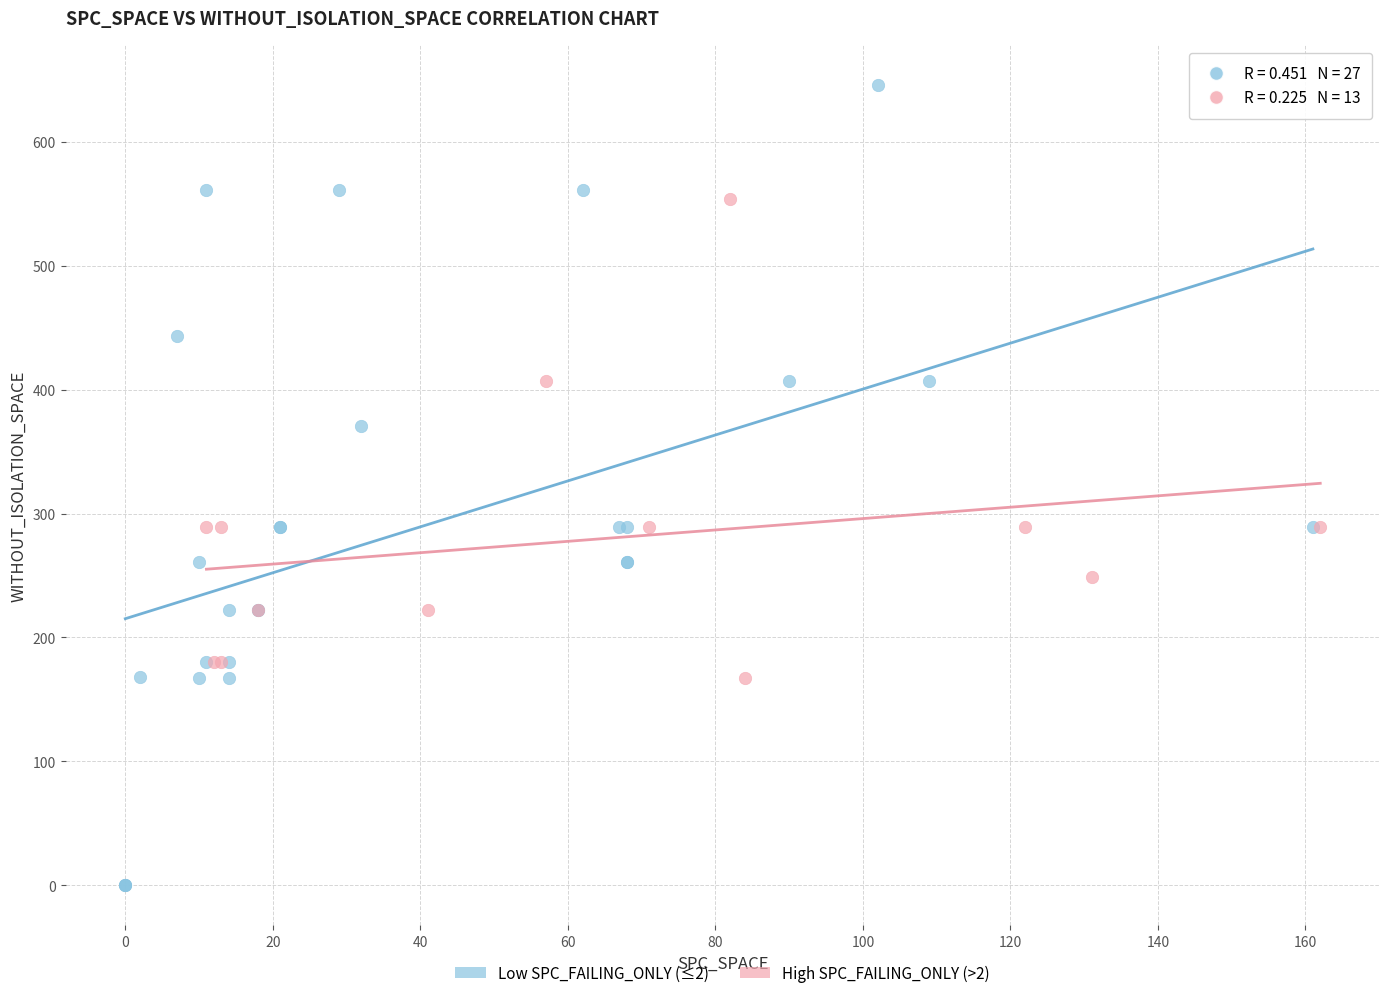

Which series has the widest spread of Y values?

Low SPC_FAILING_ONLY (≤2)